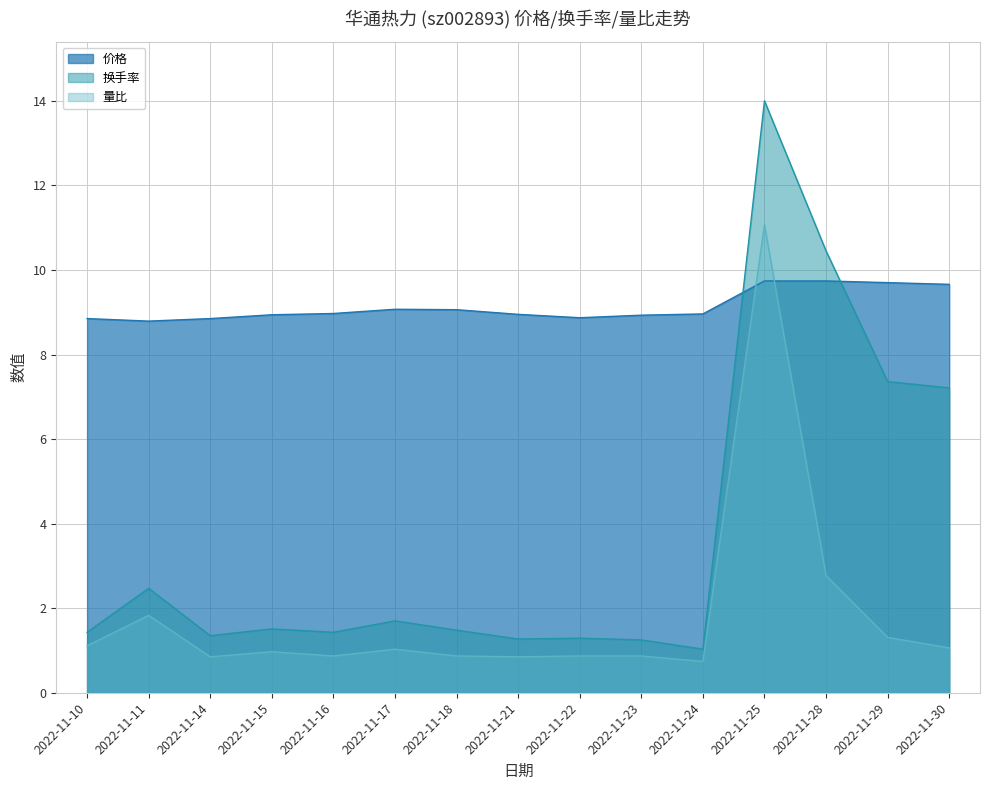

Rank the series at 2022-11-25 from highest to lowest value.

换手率, 量比, 价格